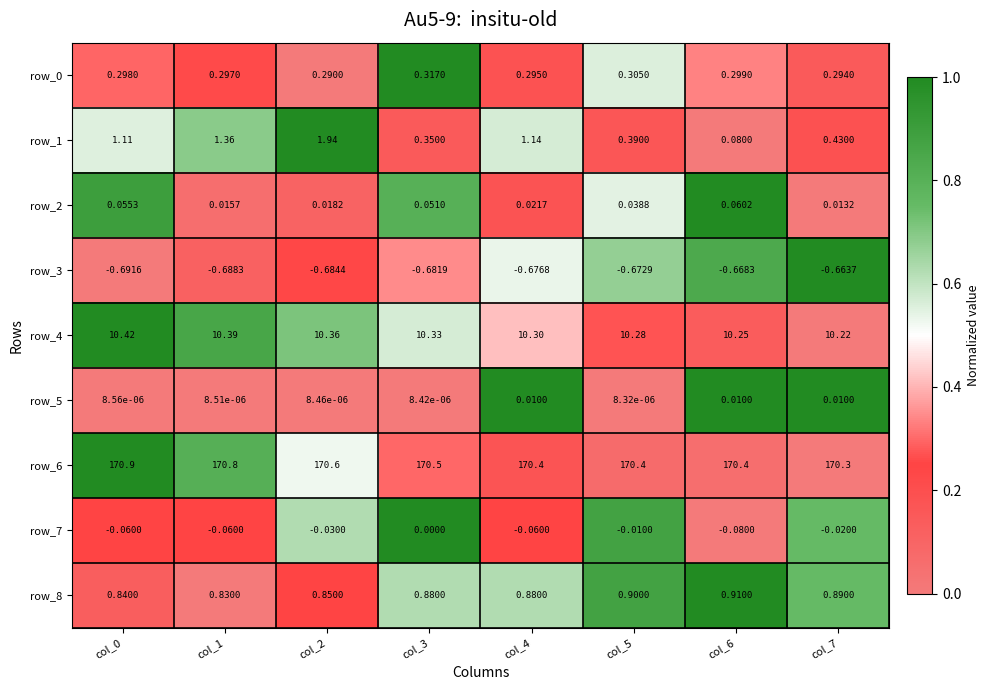

What is the sum of all row_7 values?

-0.3